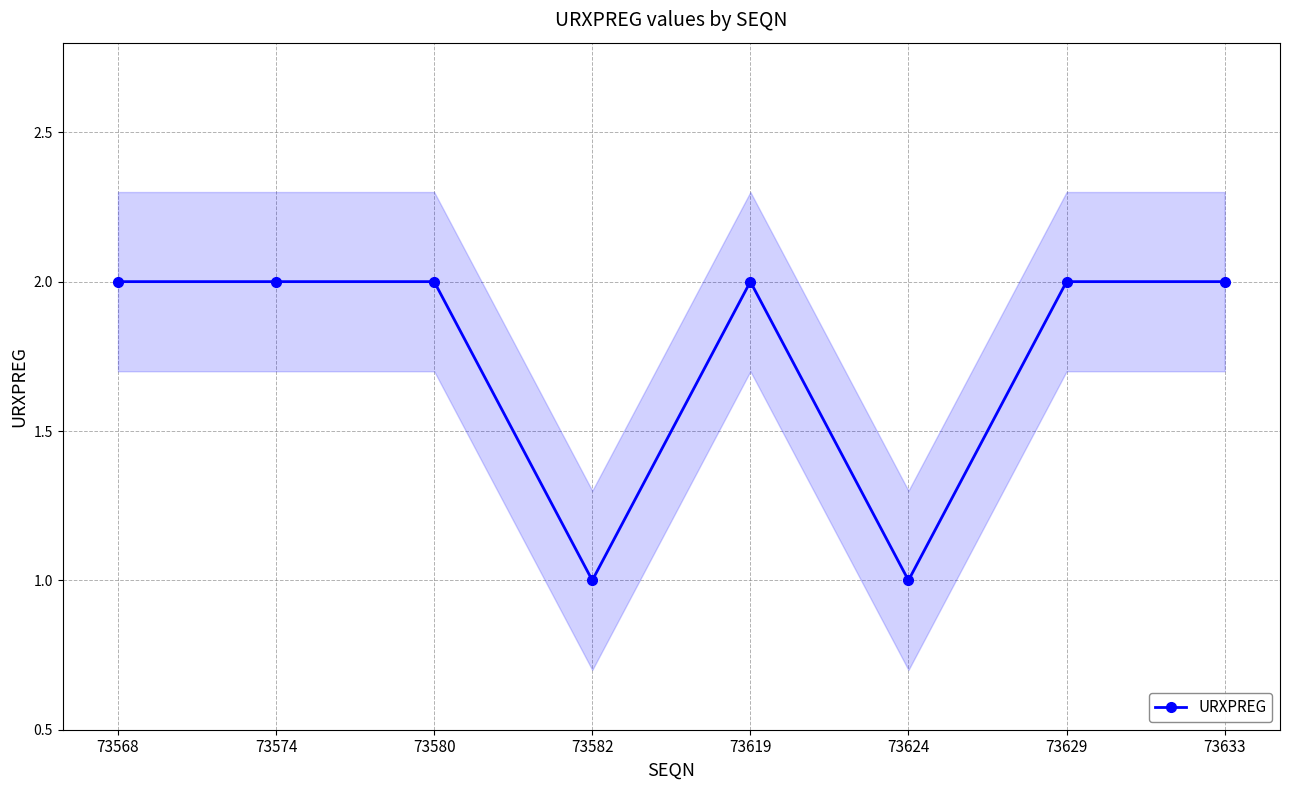

Where is the data nearest to the value 1?

73582